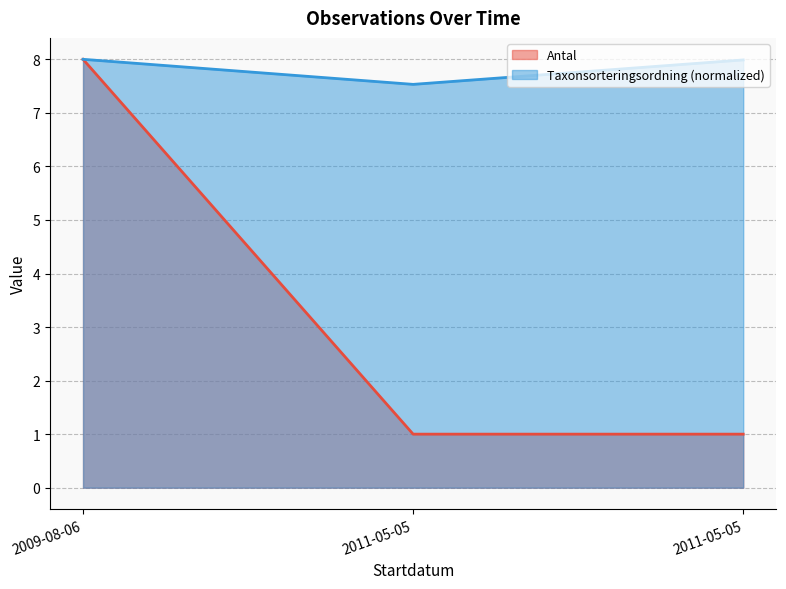

At how many categories does at least one series exceed 3?

3